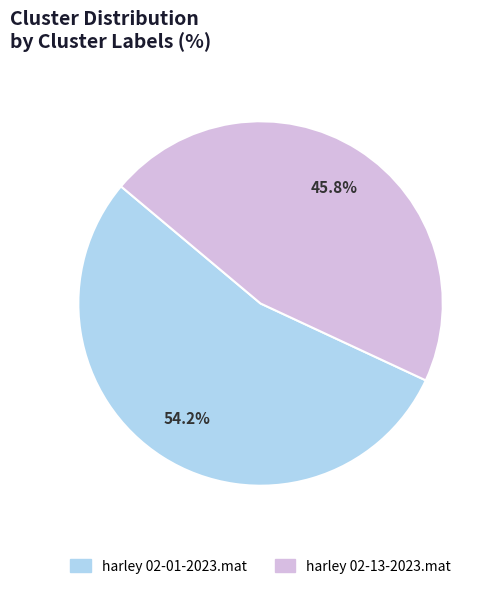

Which slice is the smallest?

harley 02-13-2023.mat